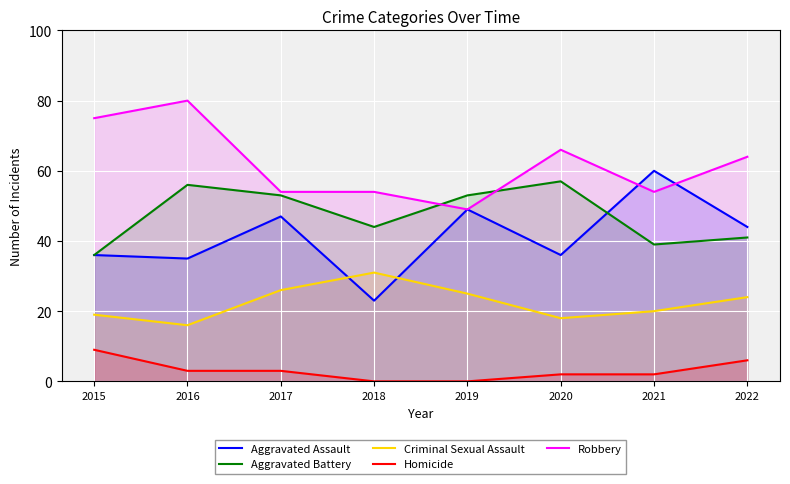

What is the difference between the highest and lowest values at 2019?

53